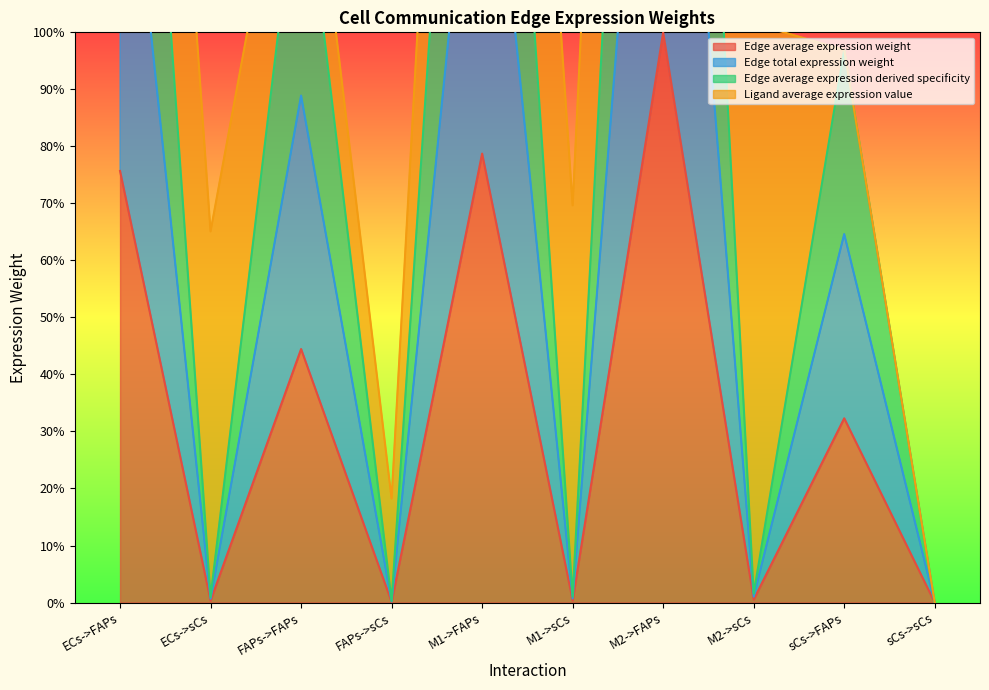

At how many categories does at least one series exceed 108?

4